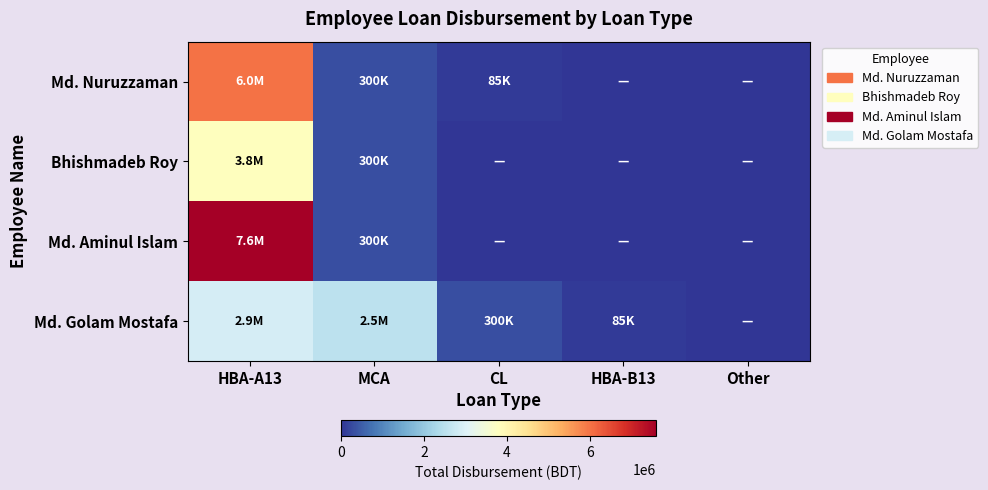

Rank the series by their maximum value, from lowest to highest.

Md. Golam Mostafa, Bhishmadeb Roy, Md. Nuruzzaman, Md. Aminul Islam